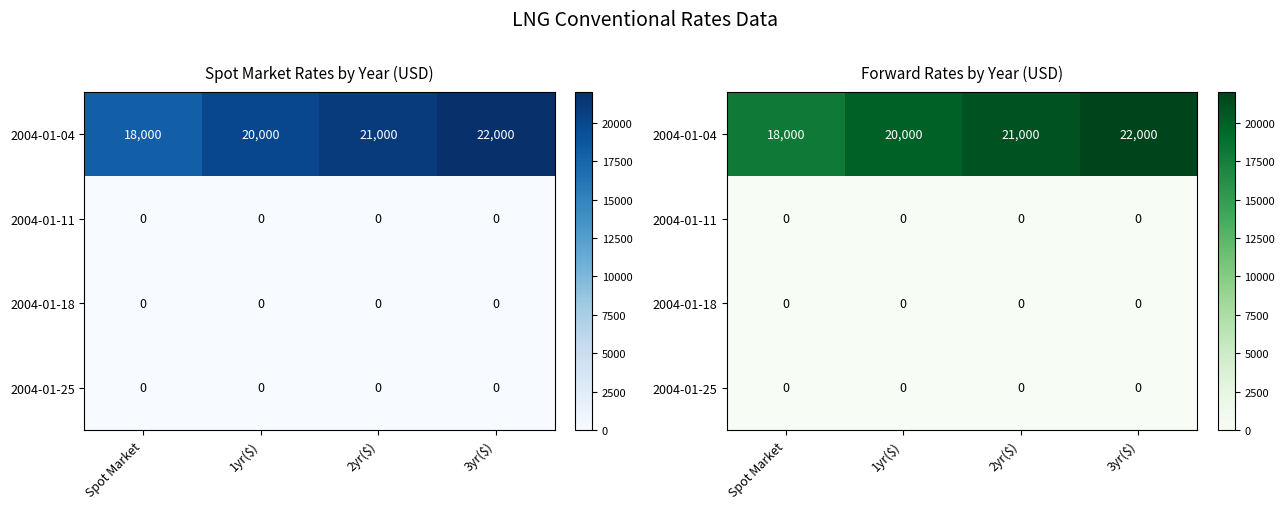

Between 1yr($) and 3yr($), which series saw the biggest shift?

2004-01-04